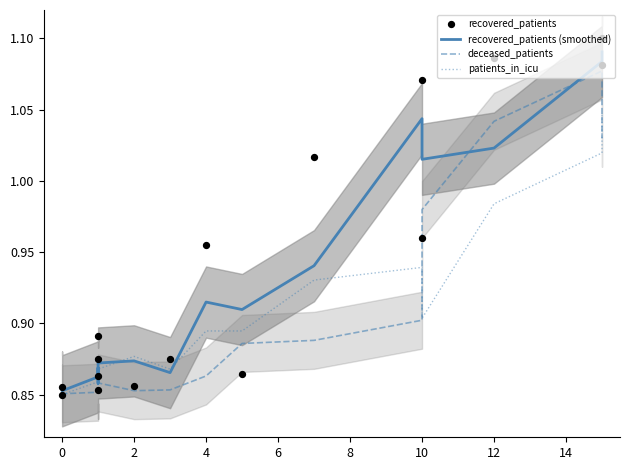

What are all the series names shown in the legend?

recovered_patients (smoothed), deceased_patients, patients_in_icu, recovered_patients